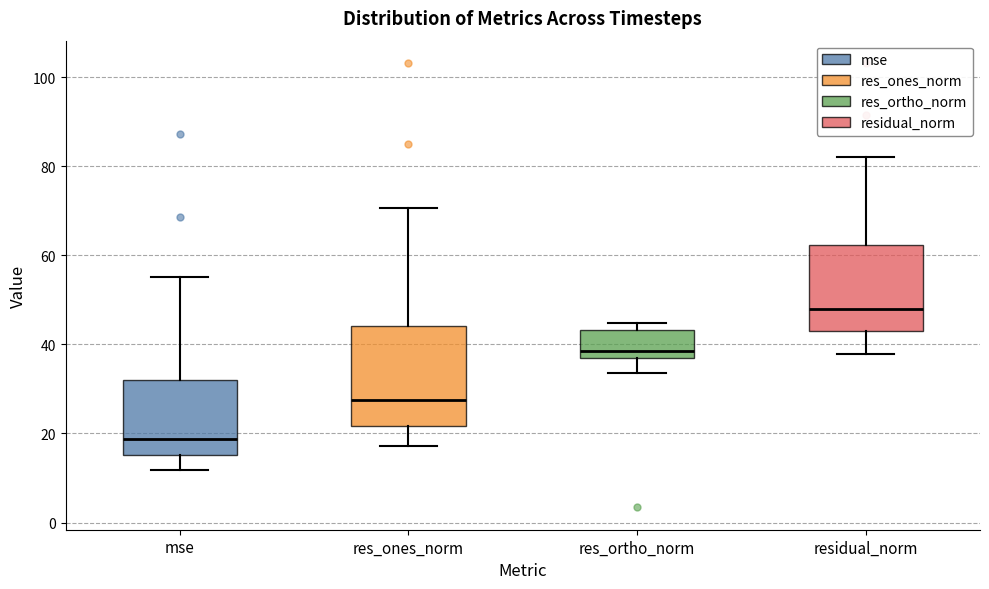

Reading left to right, transcribe this box plot: for each box, give where its median line is, the range the box spans, and where its two whiskers end, as read against the y-axis. The values are not printed on the chart, so give them approximately, as read against the axis.

mse: median 18, box 16 to 32, whiskers 12 to 56
res_ones_norm: median 28, box 22 to 44, whiskers 18 to 70
res_ortho_norm: median 38, box 36 to 44, whiskers 34 to 44 (just above the box's upper edge)
residual_norm: median 48, box 44 to 62, whiskers 38 to 82